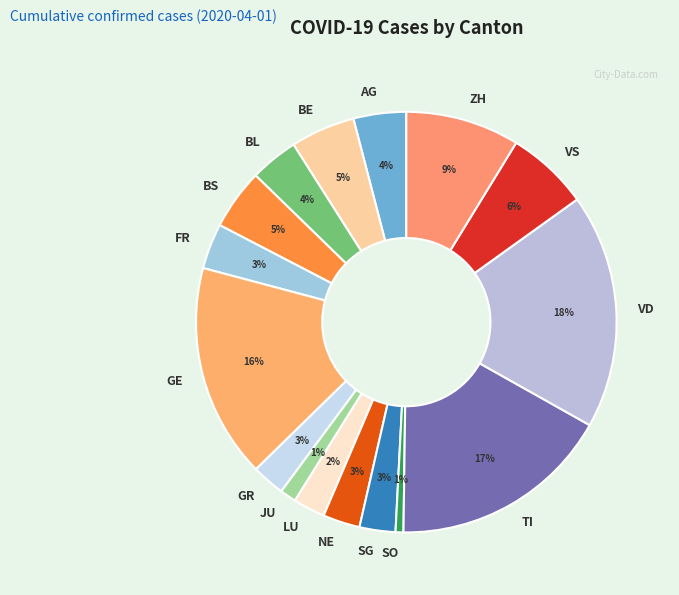

Which category has the biggest portion of the pie?

VD